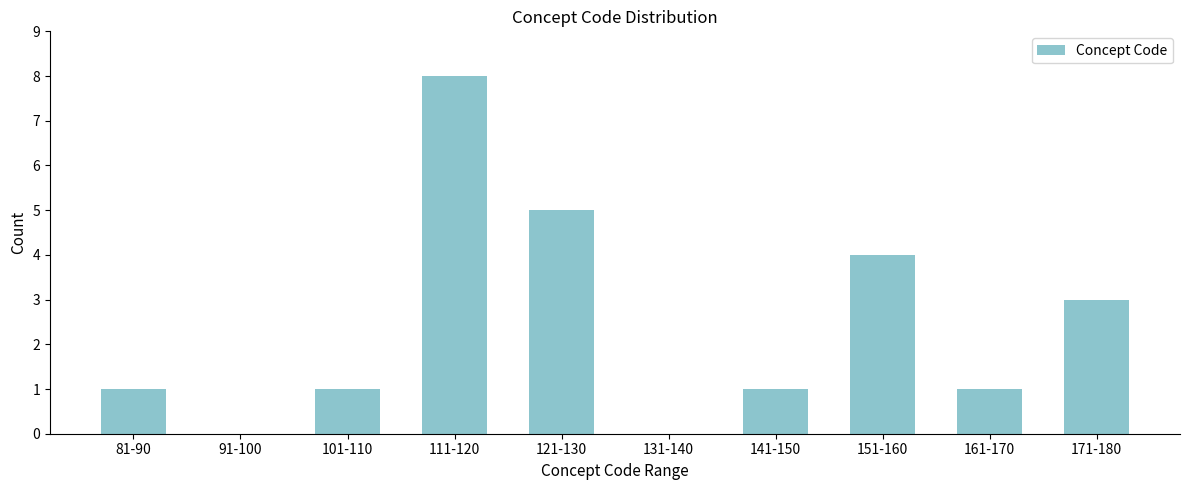

True or false: the data shows 4 at 111-120.

False